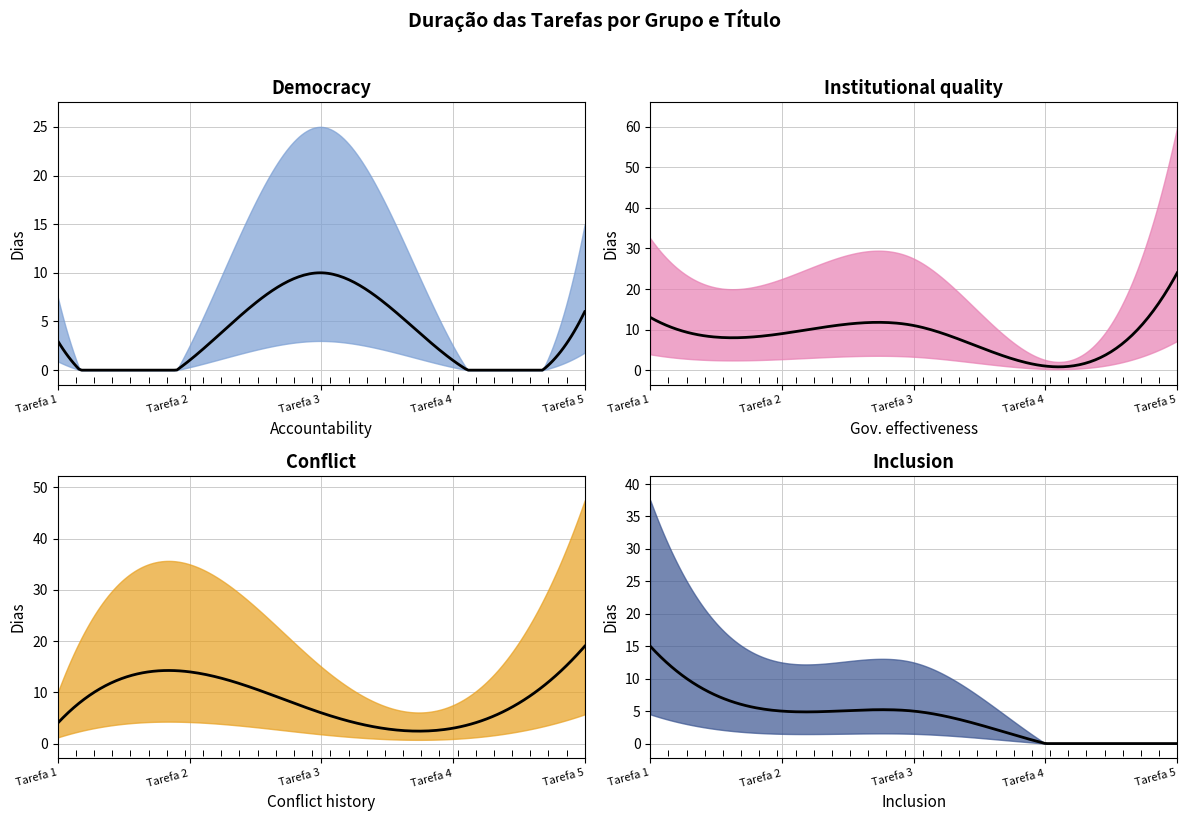

True or false: Título 4 has a value of 15 at Tarefa 1.

True